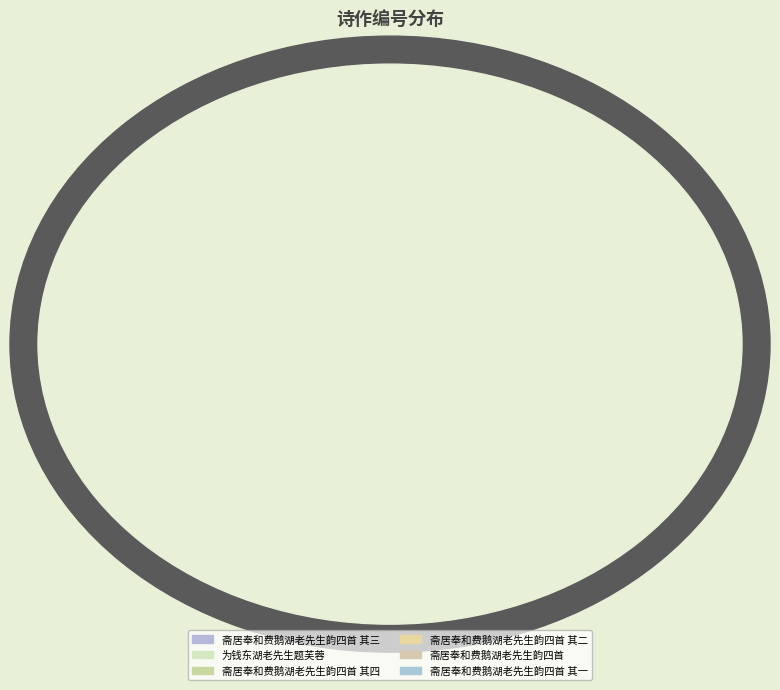

What is the ratio of the value at 斋居奉和费鹅湖老先生韵四首 其一 to the value at 为钱东湖老先生题芙蓉?

1.1